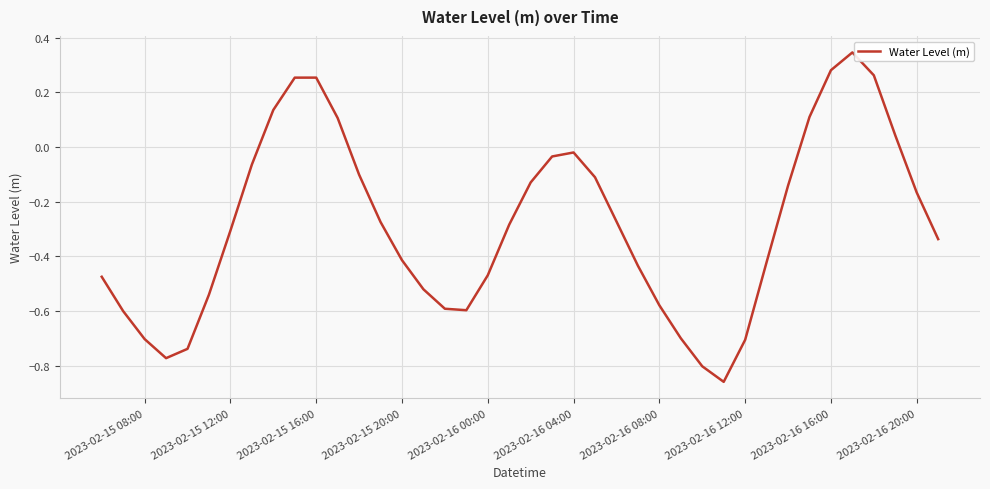

How many lines are shown in the chart?

1